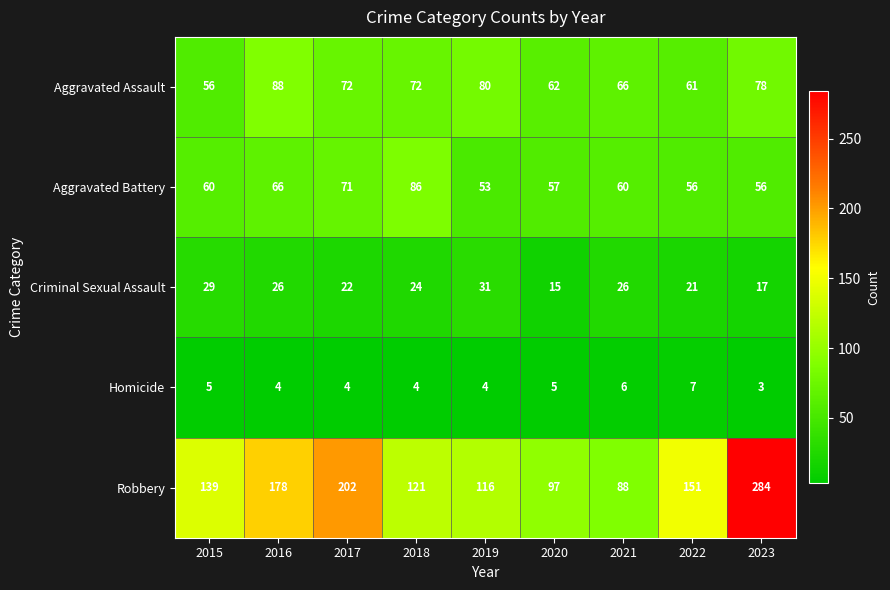

What is the difference between the Aggravated Battery values at 2021 and 2020?

3